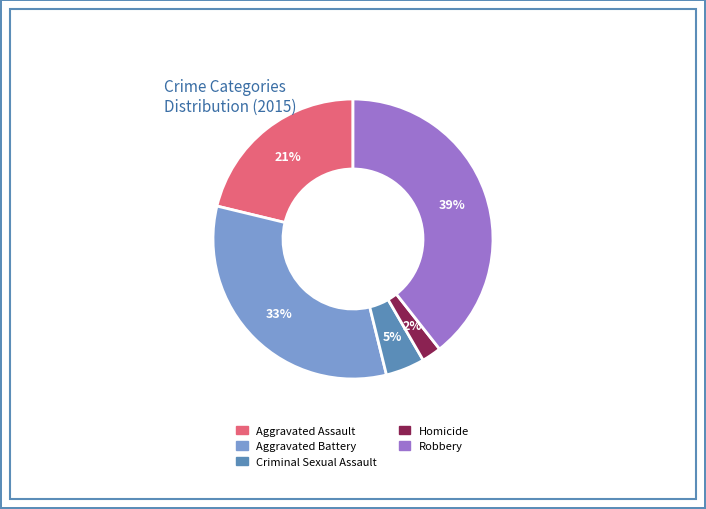

To the nearest percent, what portion does Aggravated Battery represent?

33%